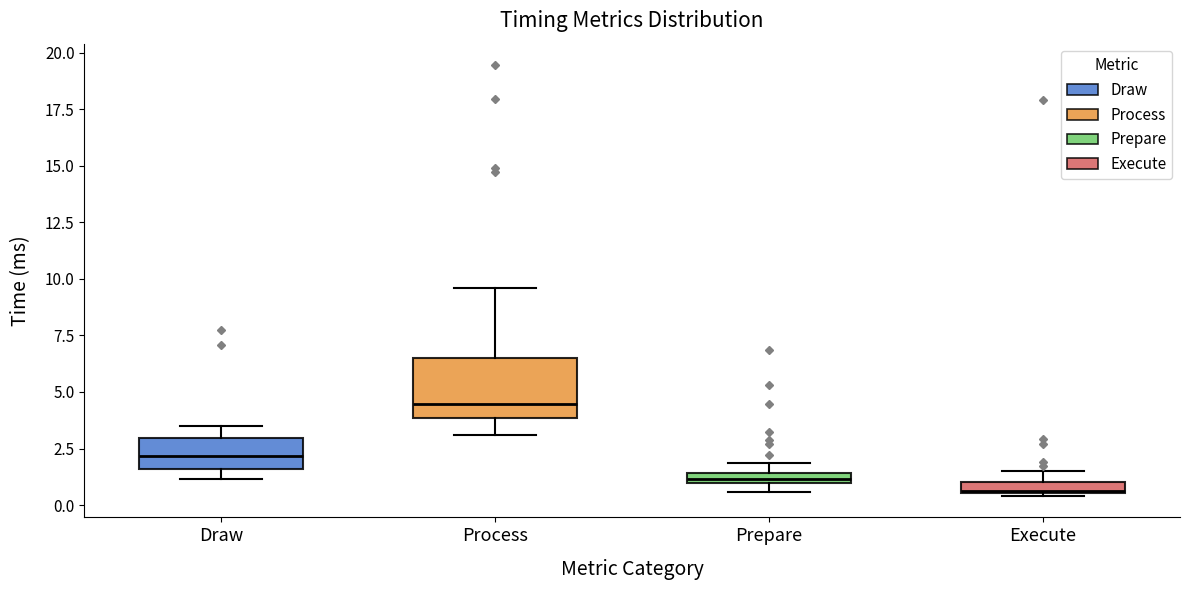

Comparing the boxes themselves (not the whiskers), which one is the tallest?

Process